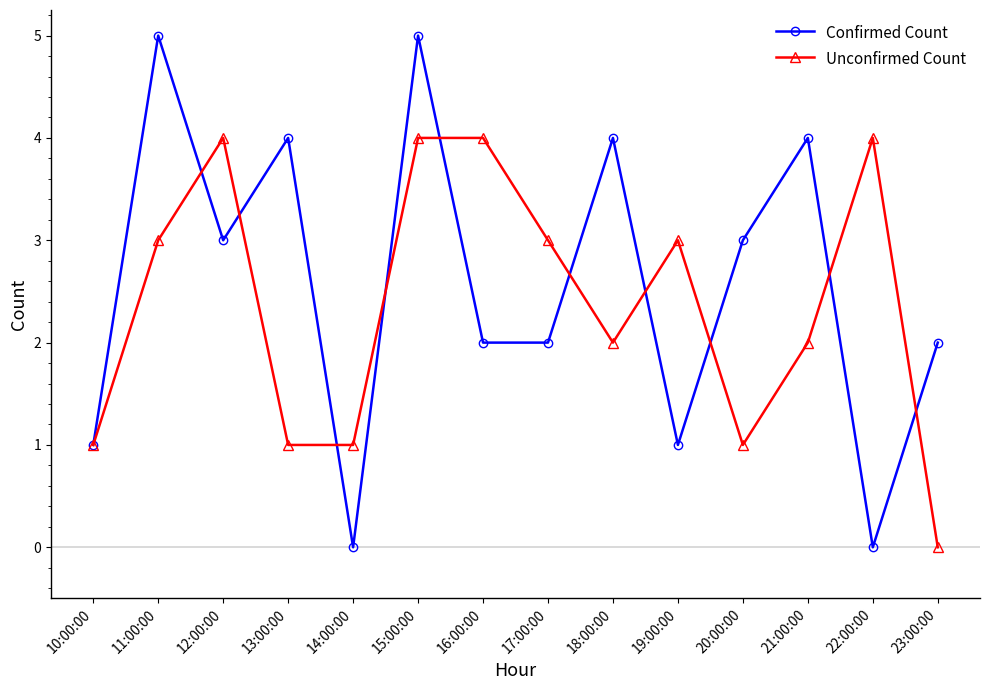

What are all the series names shown in the legend?

Confirmed Count, Unconfirmed Count